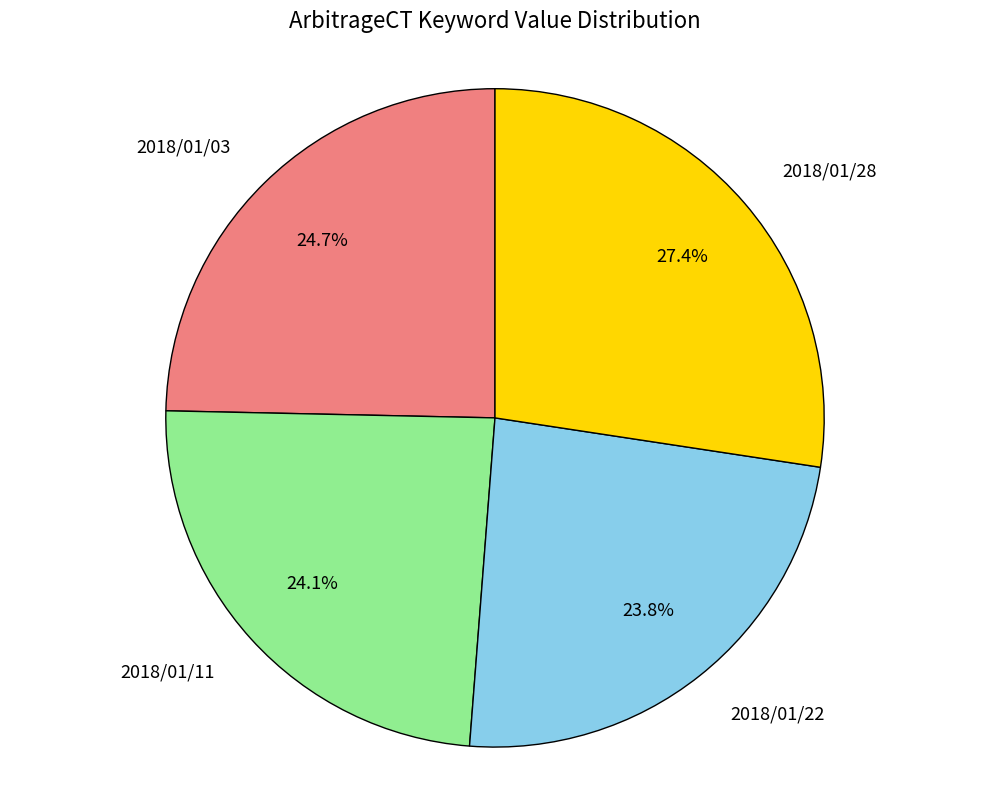

The 2018/01/03 slice represents 25% of the pie. True or false?

True